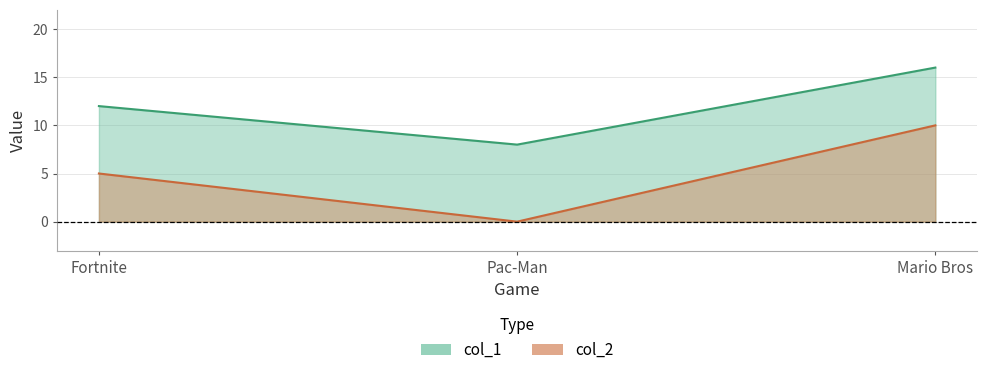

Reading left to right, list all the values displayed in this chart.

col_1: Fortnite=12	Pac-Man=8	Mario Bros=16
col_2: Fortnite=5	Pac-Man=0	Mario Bros=10